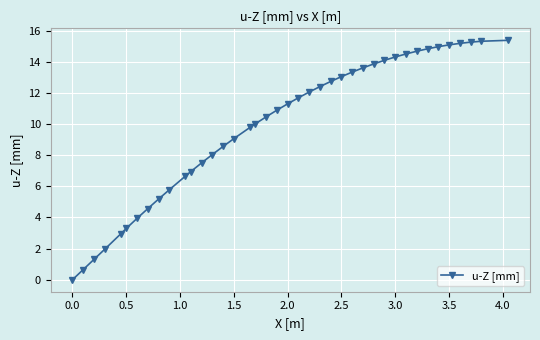

What is the difference between the maximum and second lowest values?

14.7